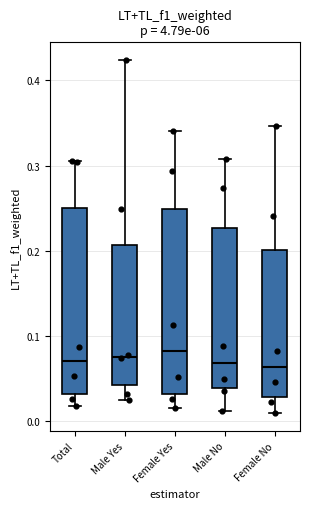

Reading left to right, transcribe this box plot: for each box, give where its median line is, the range the box spans, and where its two whiskers end, as read against the y-axis. The values are not printed on the chart, so give them approximately, as read against the axis.

Total: median 0.07, box 0.03 to 0.25, whiskers 0.02 to 0.31
Male Yes: median 0.08, box 0.04 to 0.21, whiskers 0.02 to 0.42
Female Yes: median 0.08, box 0.03 to 0.25, whiskers 0.01 to 0.34
Male No: median 0.07, box 0.04 to 0.23, whiskers 0.01 to 0.31
Female No: median 0.06, box 0.03 to 0.20, whiskers 0.01 to 0.35